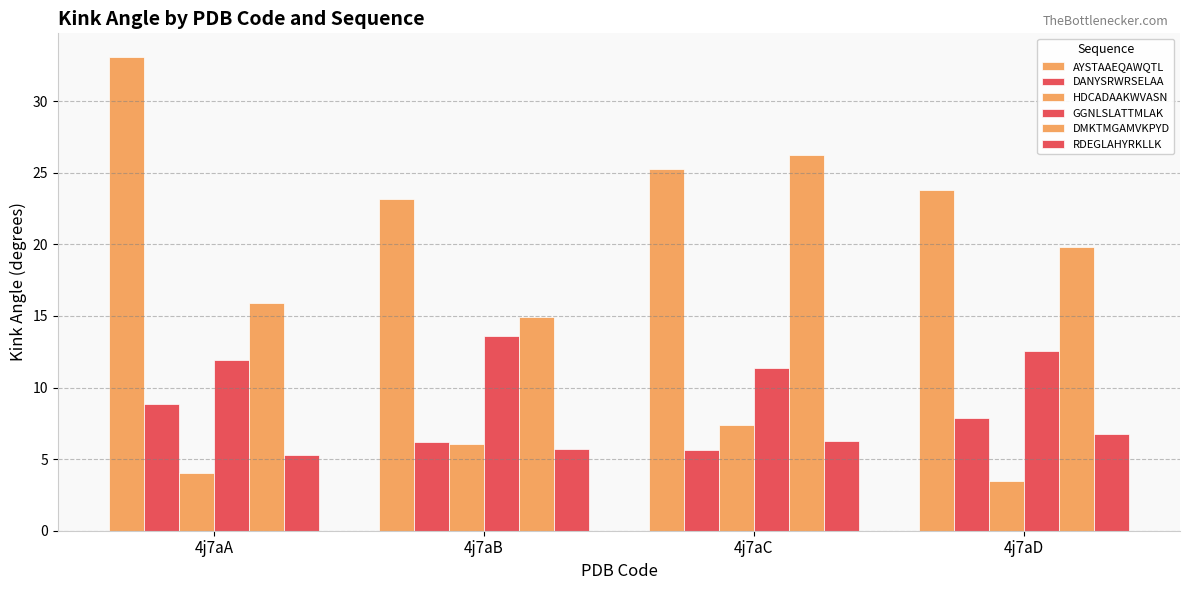

Is it true that HDCADAAKWVASN equals 4.0 at 4j7aA?

True